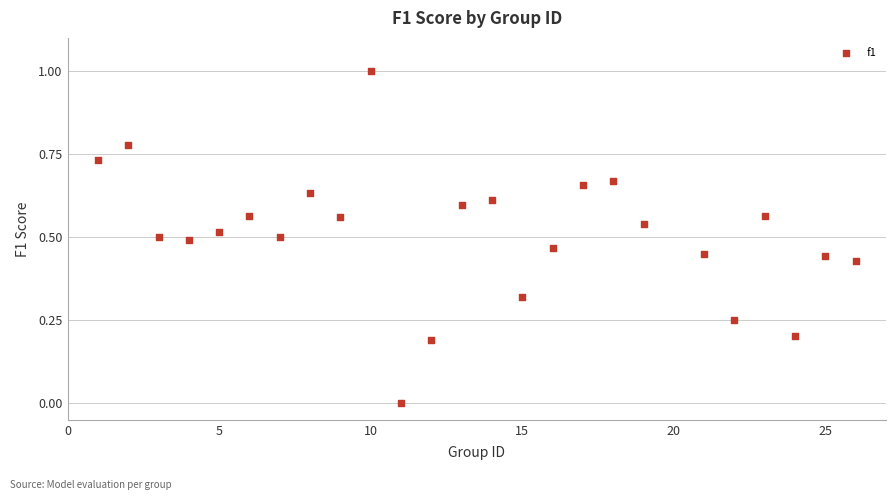

What is the range of Y values (max minus min)?

1.0